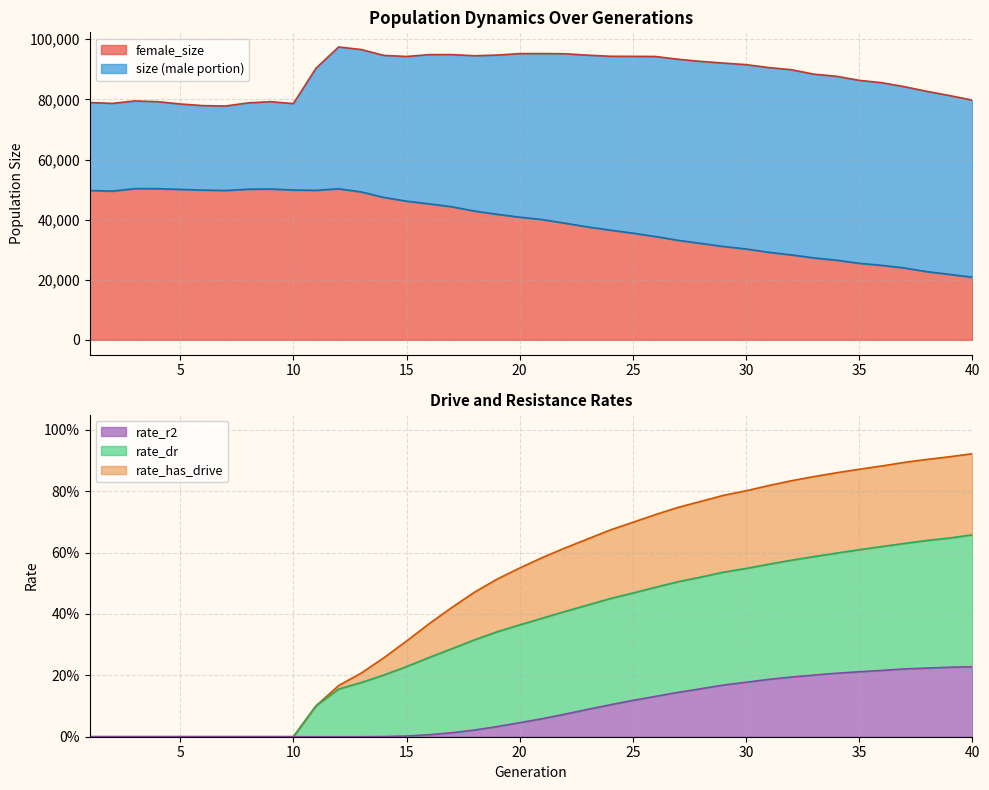

True or false: rate_r2 and size cross at least once.

False